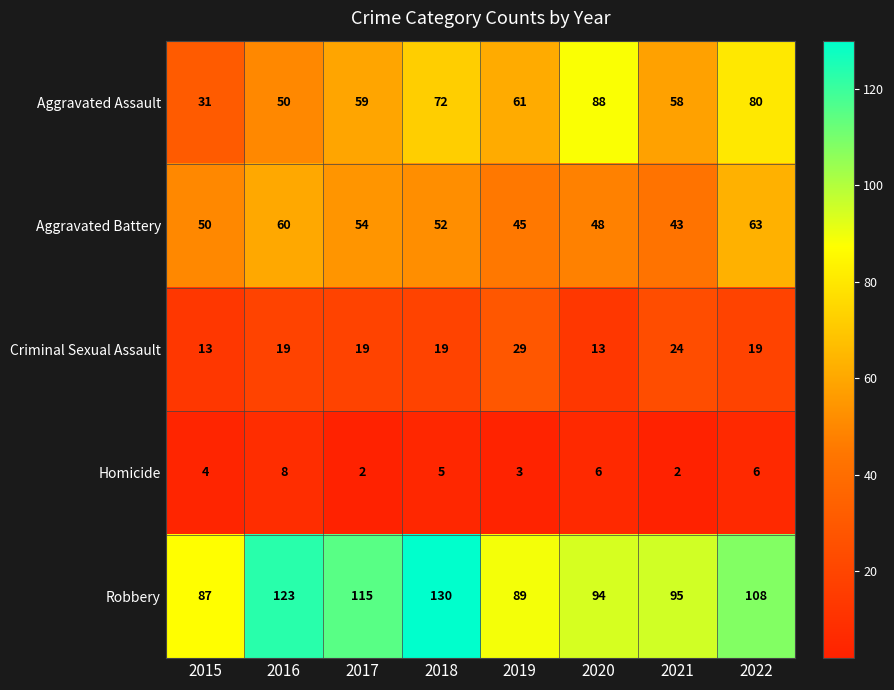

Count the number of categories in the chart.

8